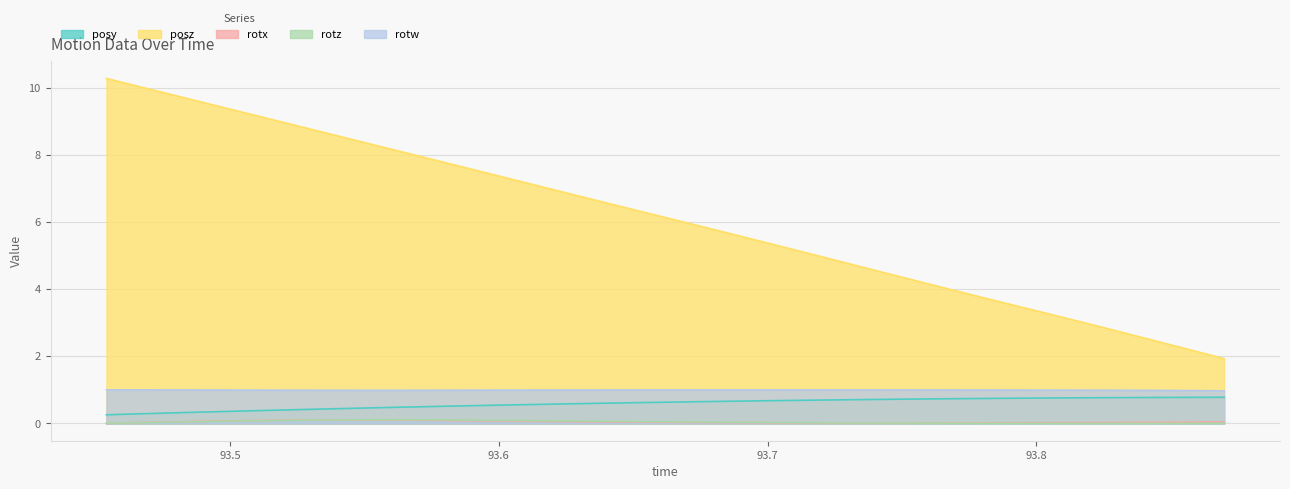

Rank the series by their maximum value, from lowest to highest.

rotx, rotz, posy, rotw, posz